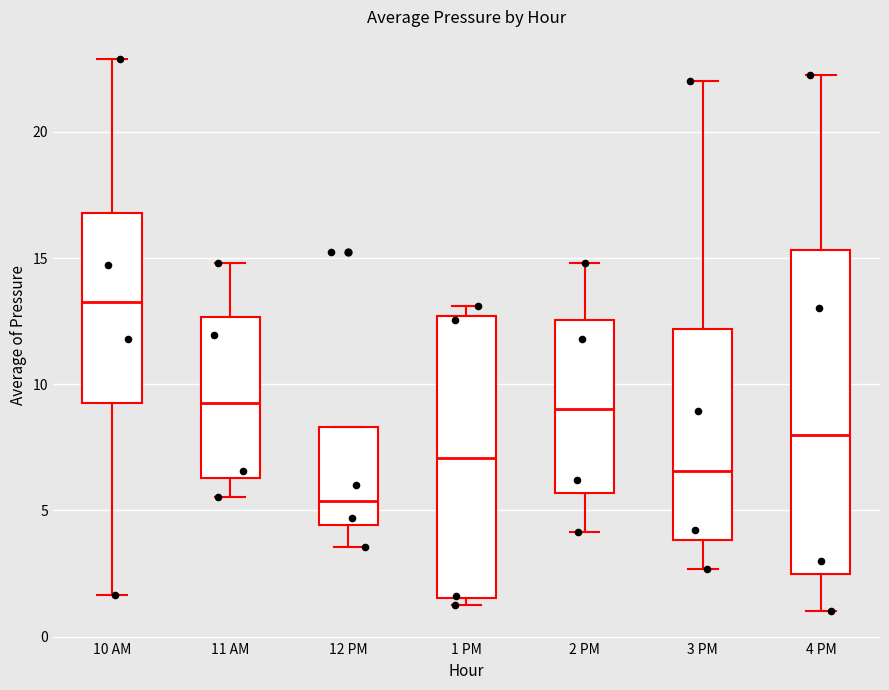

Reading left to right, read every box against the y-axis: the position of its median line, the range the box covers, and the ends of its whiskers. The values are not printed on the chart, so give them approximately, as read against the axis.

10 AM: median 13.5, box 9.5 to 17.0, whiskers 1.5 to 23.0
11 AM: median 9.0, box 6.5 to 12.5, whiskers 5.5 to 15.0
12 PM: median 5.5, box 4.5 to 8.5, whiskers 3.5 to 8.5
1 PM: median 7.0, box 1.5 to 12.5, whiskers 1.5 (just below the box's lower edge) to 13.0
2 PM: median 9.0, box 5.5 to 12.5, whiskers 4.0 to 15.0
3 PM: median 6.5, box 4.0 to 12.0, whiskers 2.5 to 22.0
4 PM: median 8.0, box 2.5 to 15.5, whiskers 1.0 to 22.0